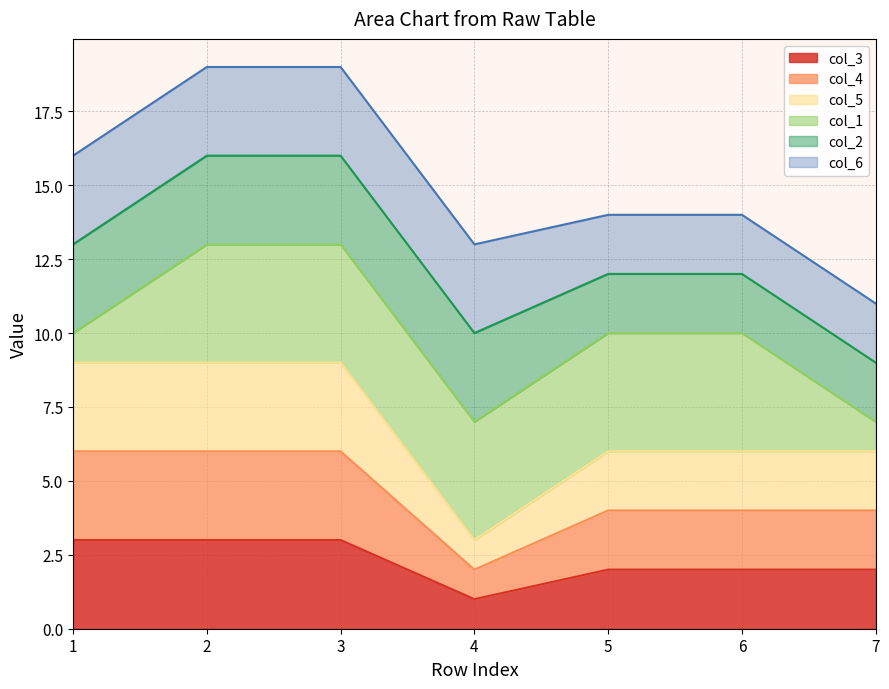

True or false: col_4 has a value of 9 at 1.

False